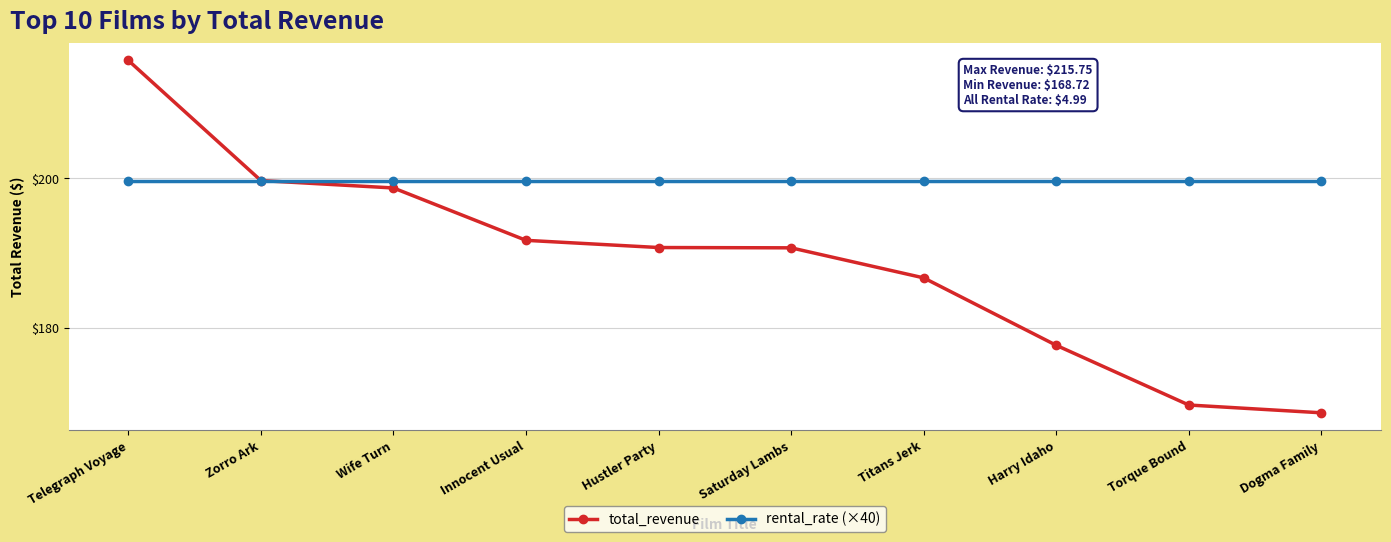

Which category has the lowest value across all series?

Dogma Family